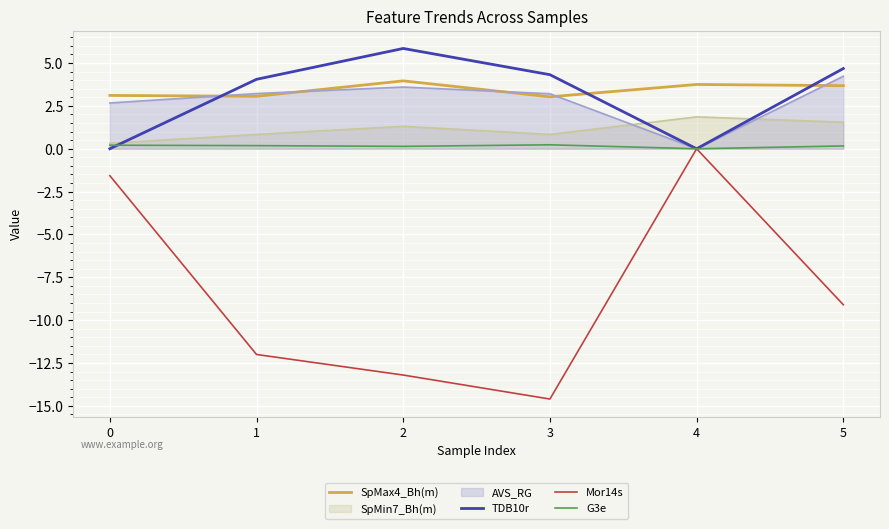

What is the difference between the maximum and minimum values in the TDB10r series?

5.8